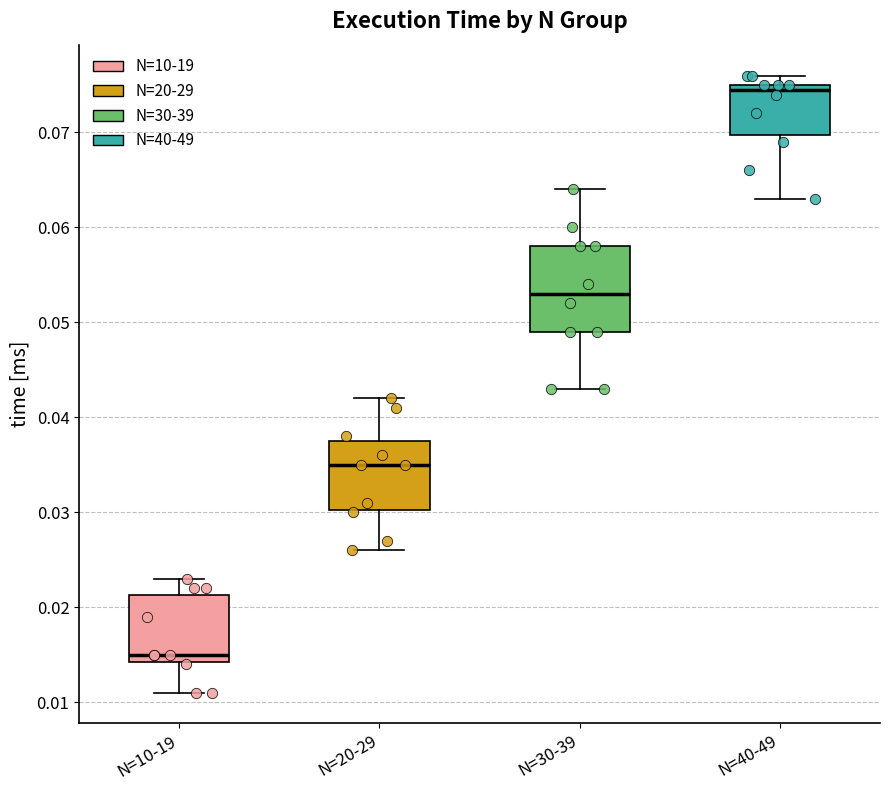

Reading left to right, read every box against the y-axis: the position of its median line, the range the box covers, and the ends of its whiskers. The values are not printed on the chart, so give them approximately, as read against the axis.

N=10-19: median 0.015, box 0.014 to 0.021, whiskers 0.011 to 0.023
N=20-29: median 0.035, box 0.030 to 0.038, whiskers 0.026 to 0.042
N=30-39: median 0.053, box 0.049 to 0.058, whiskers 0.043 to 0.064
N=40-49: median 0.075 (just below the box's upper edge), box 0.070 to 0.075, whiskers 0.063 to 0.076